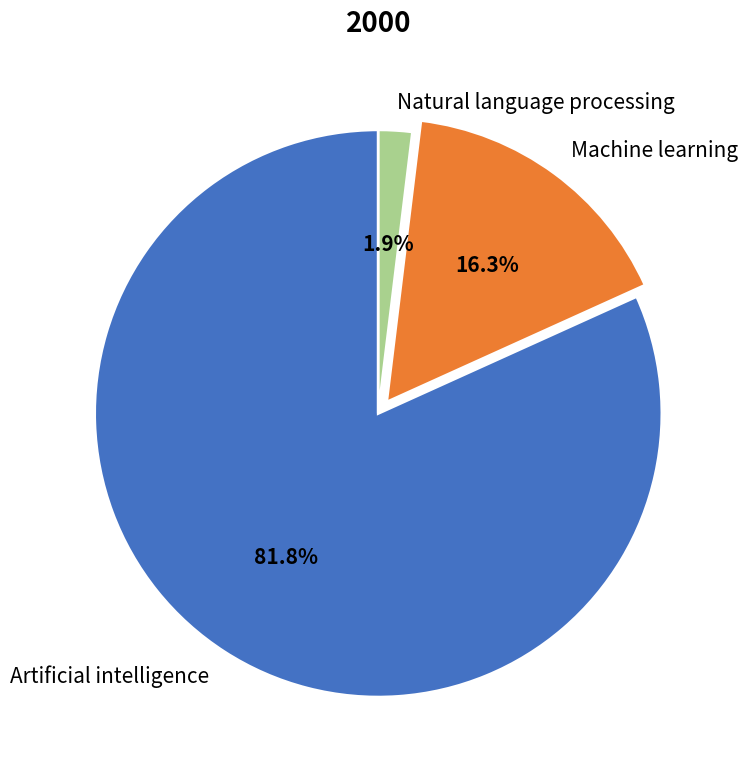

Does Artificial intelligence represent more than half of the total?

Yes